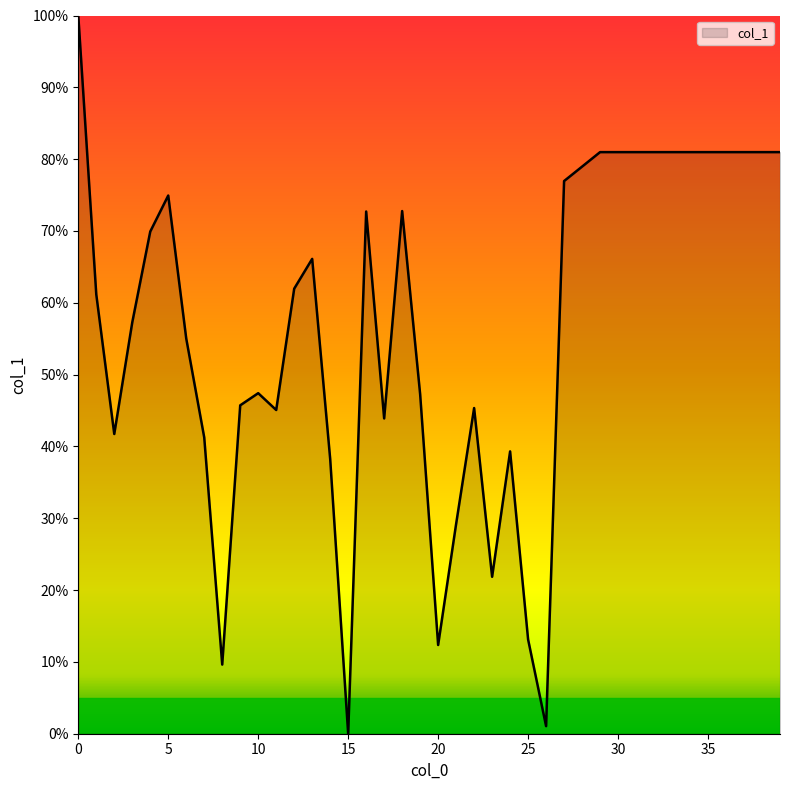

What is the difference between the maximum and minimum values?

100.0